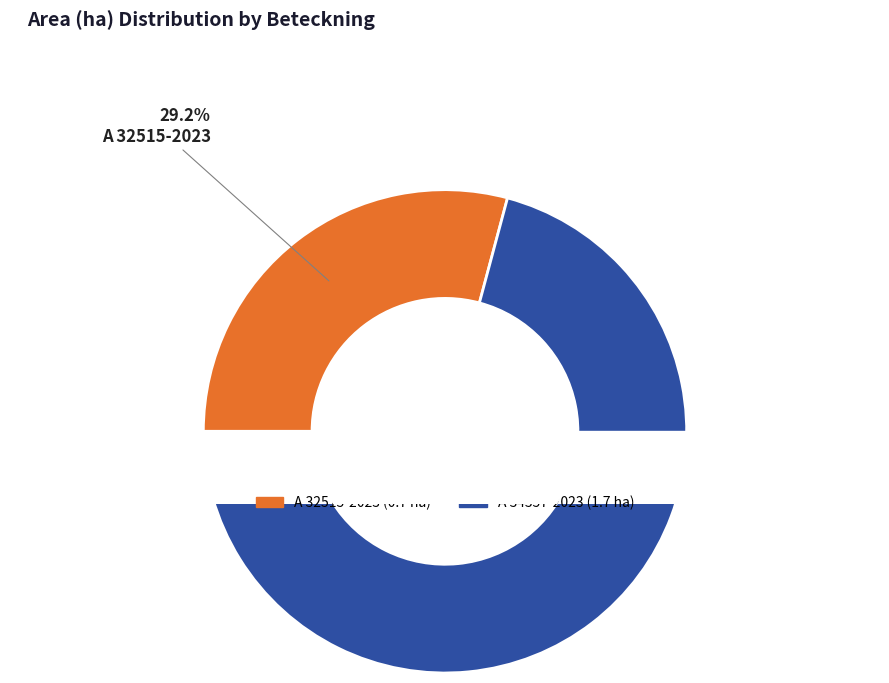

Which category accounts for the majority?

A 34357-2023